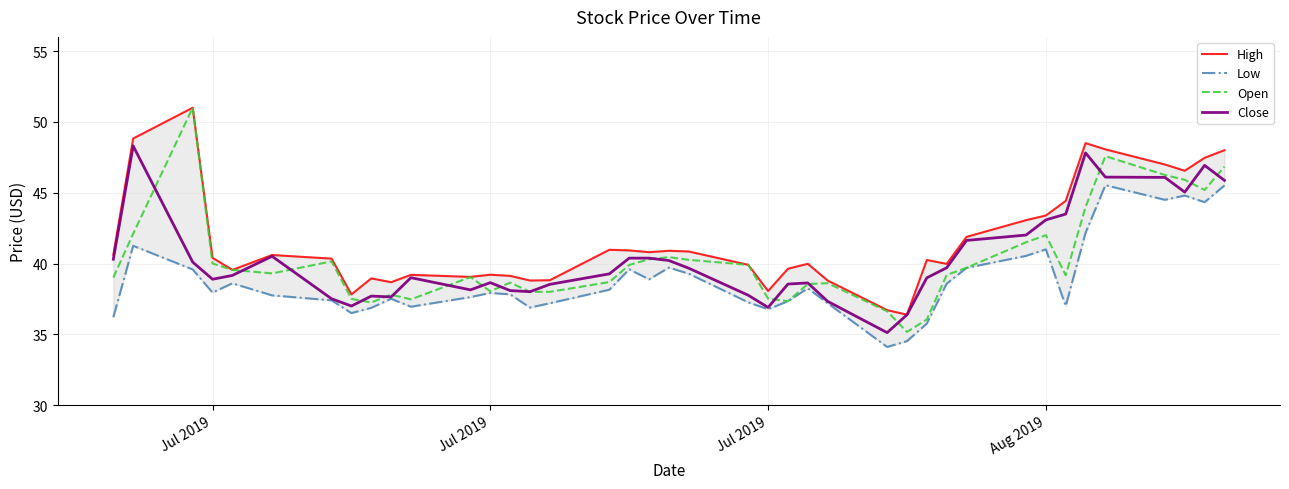

Is the value of Low at 12 greater than the value of Open at 6?

No